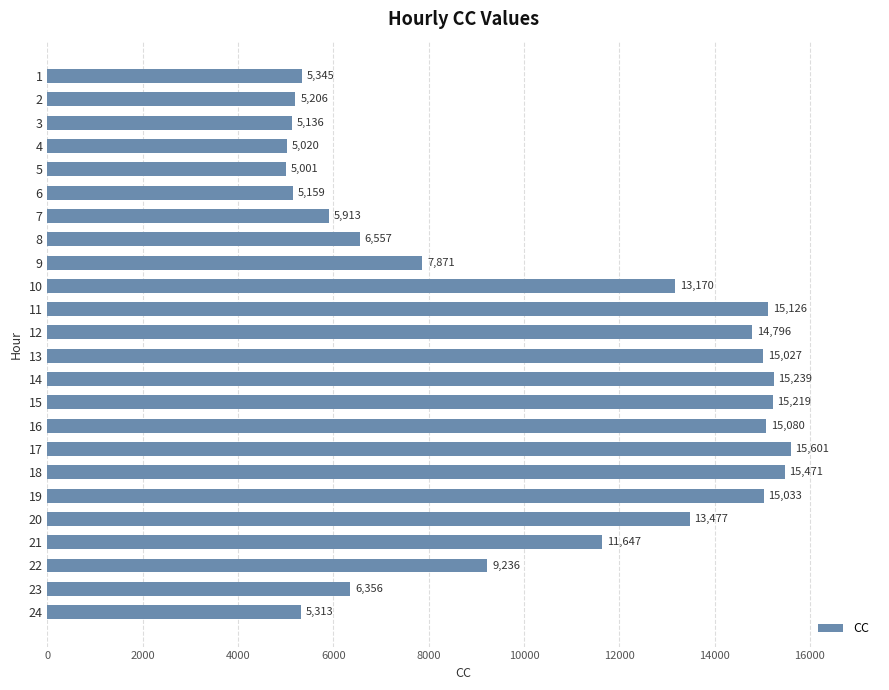

Approximately how many times larger is the value at 1 compared to 16?

0.4